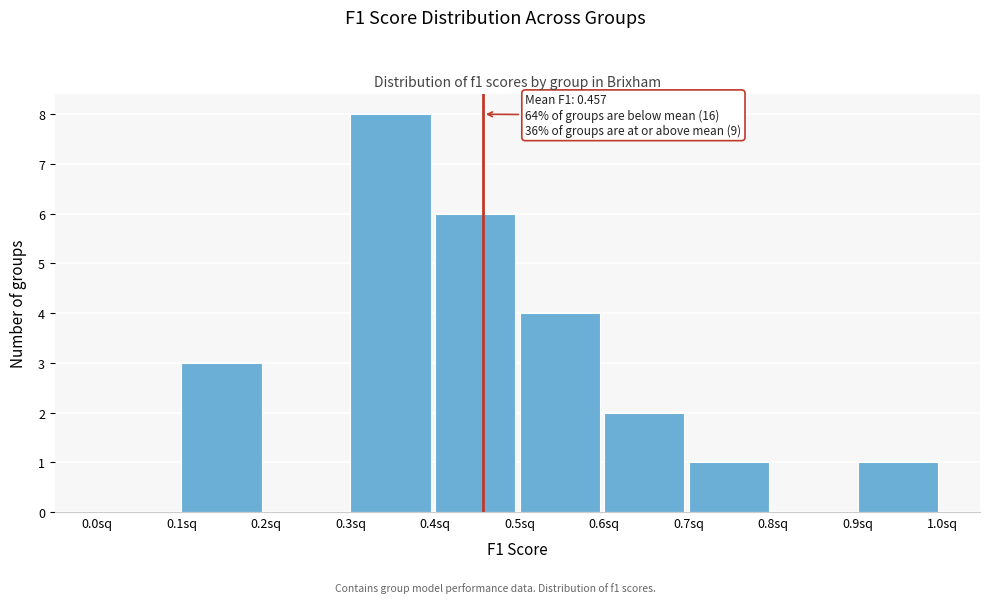

Over which range of the x-axis is the bar tallest?

0.3 to 0.4